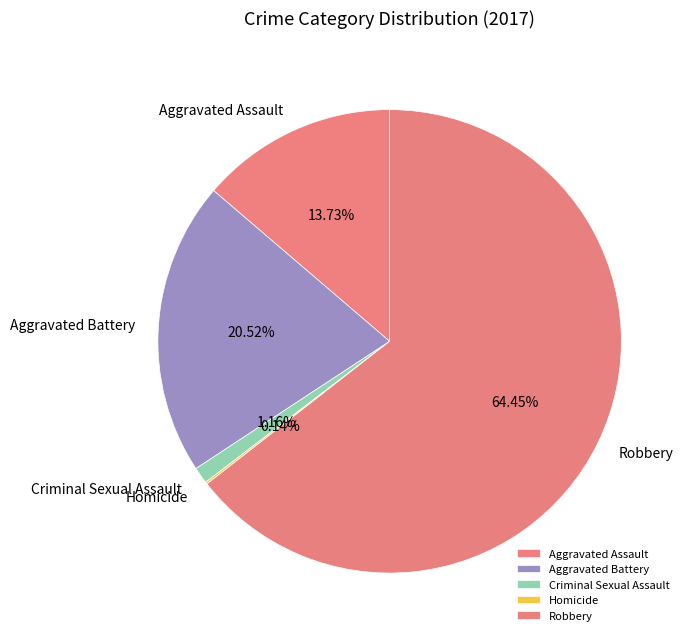

The Criminal Sexual Assault slice represents 1% of the pie. True or false?

True